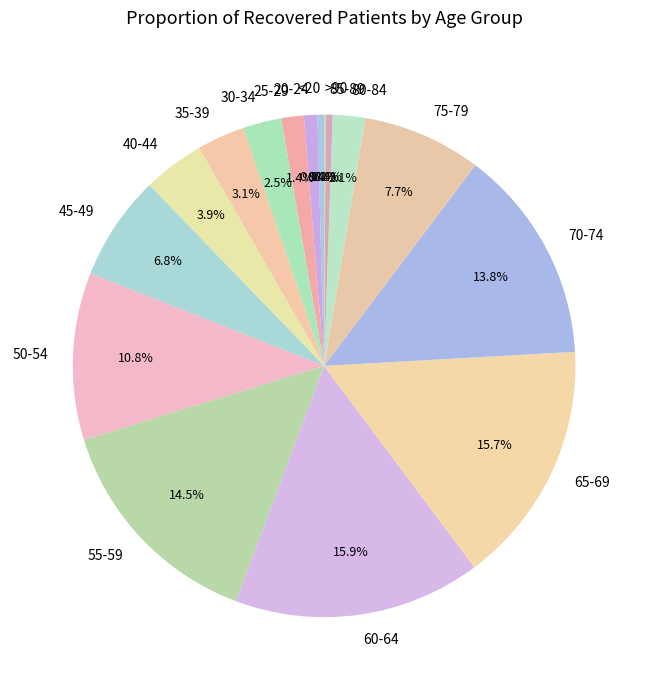

How much of the chart is everything except 50-54?

89.2%